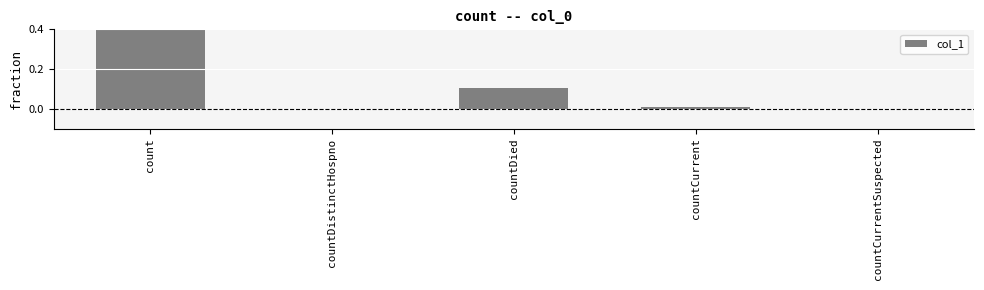

Between countDied and count, which is larger?

count